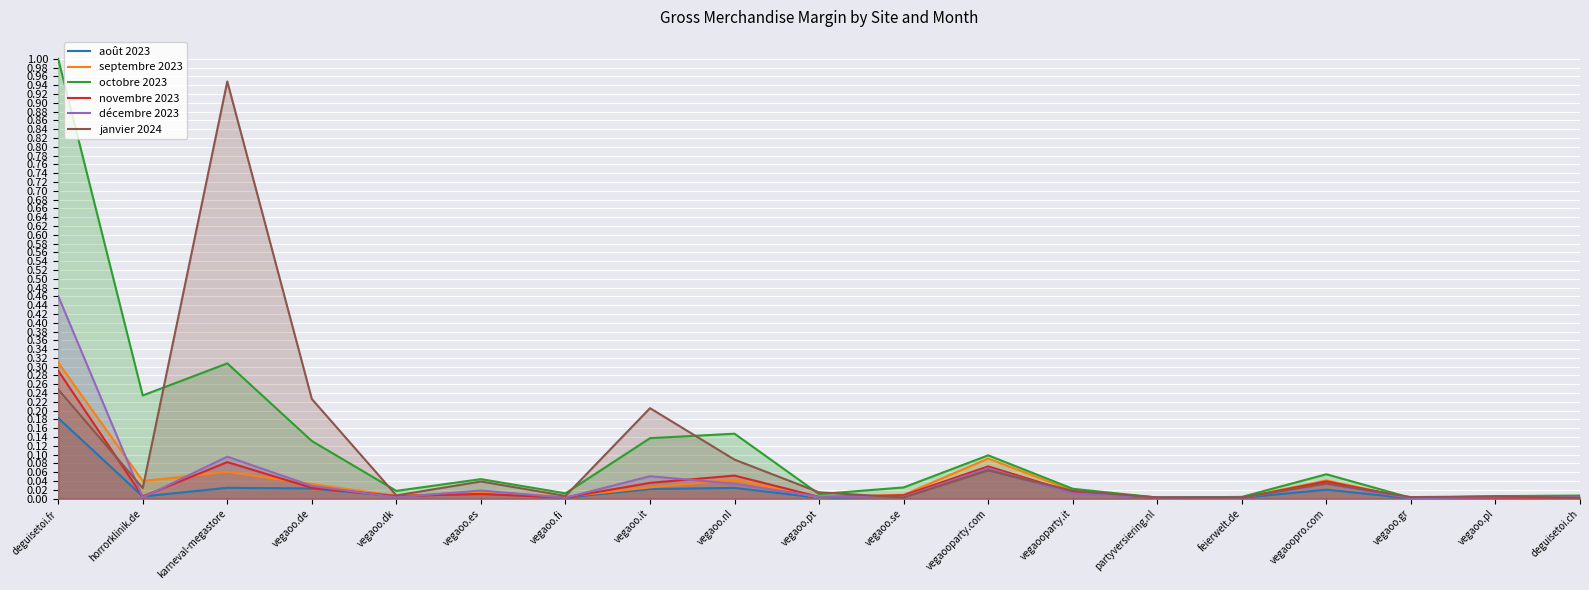

Which series has the largest range (max minus min)?

octobre 2023